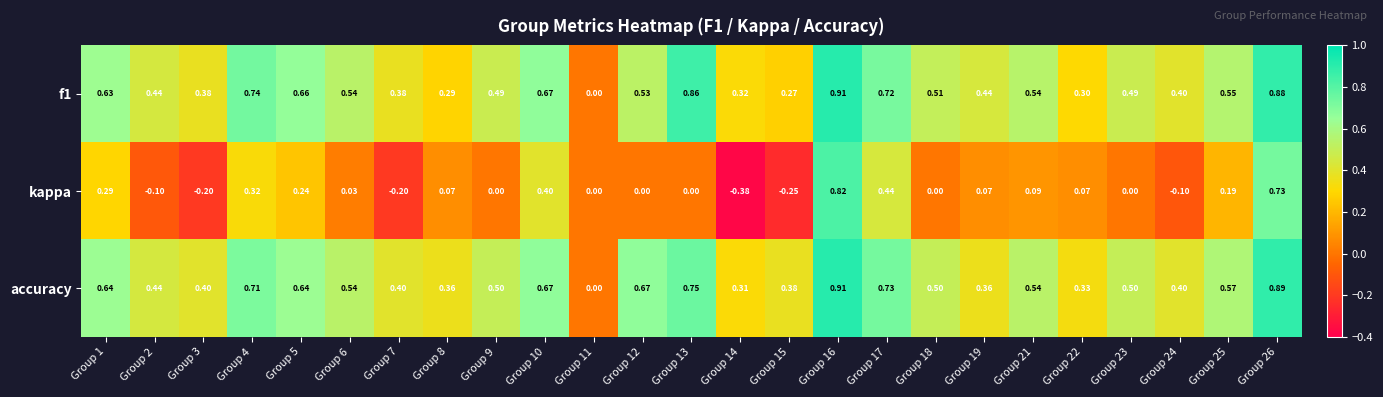

How many series are shown in this chart?

3